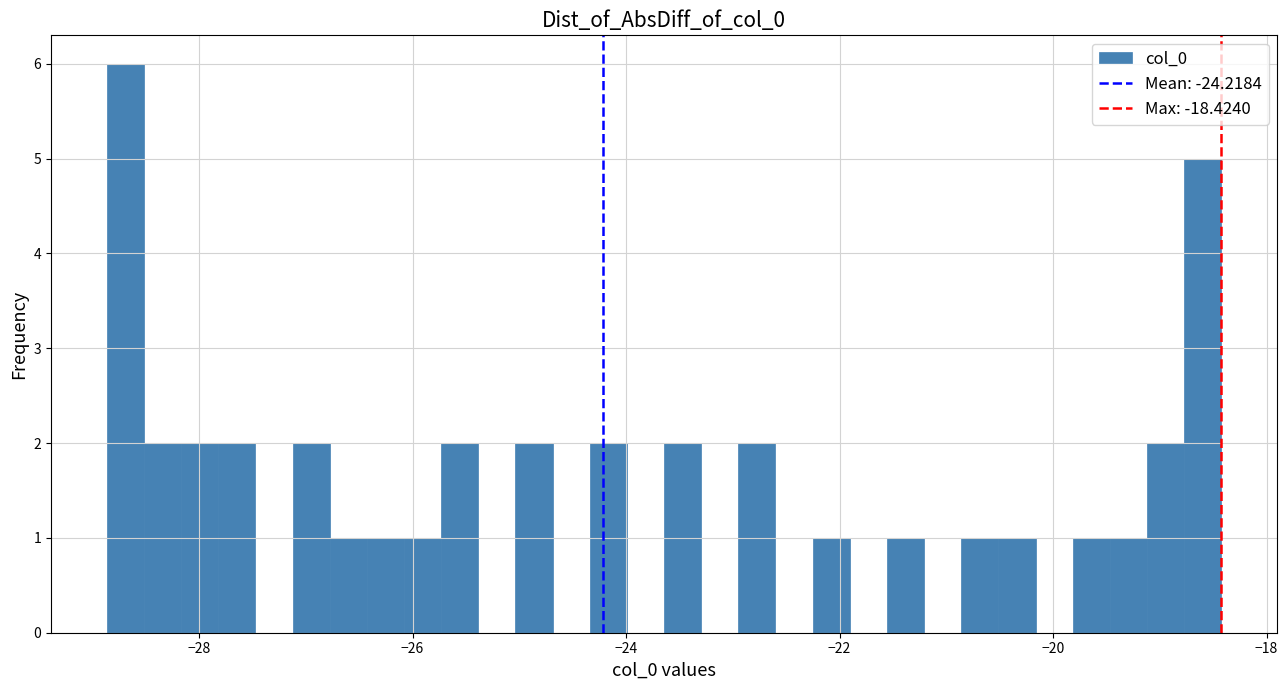

Read against the x-axis, roughly where is the centre of the tallest bar?

-28.6